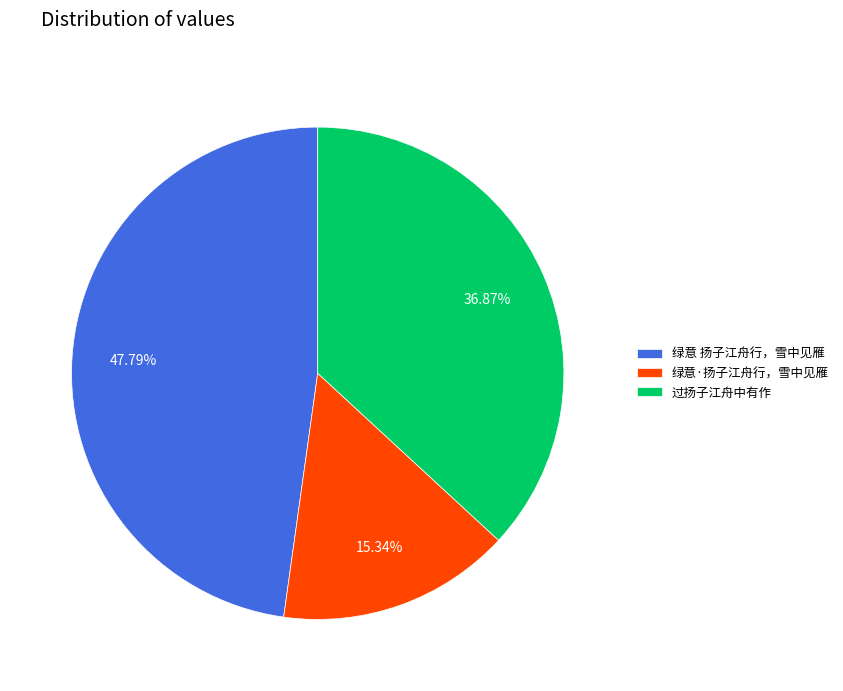

Does any single category account for the majority?

No